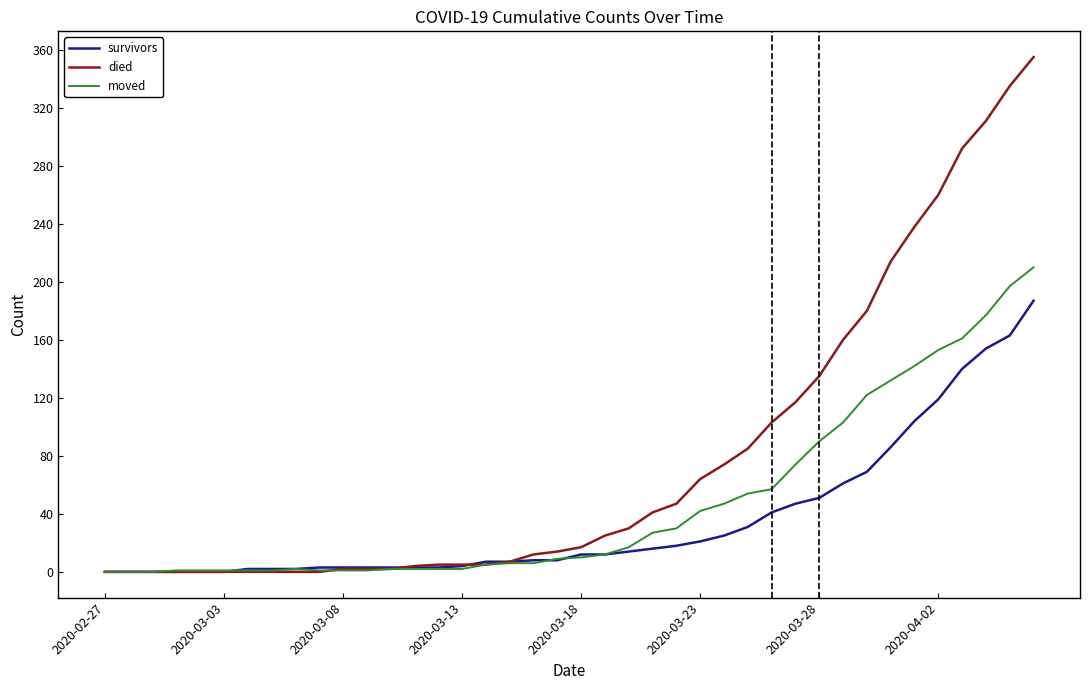

Rank the series by their average value, from highest to lowest.

died, moved, survivors